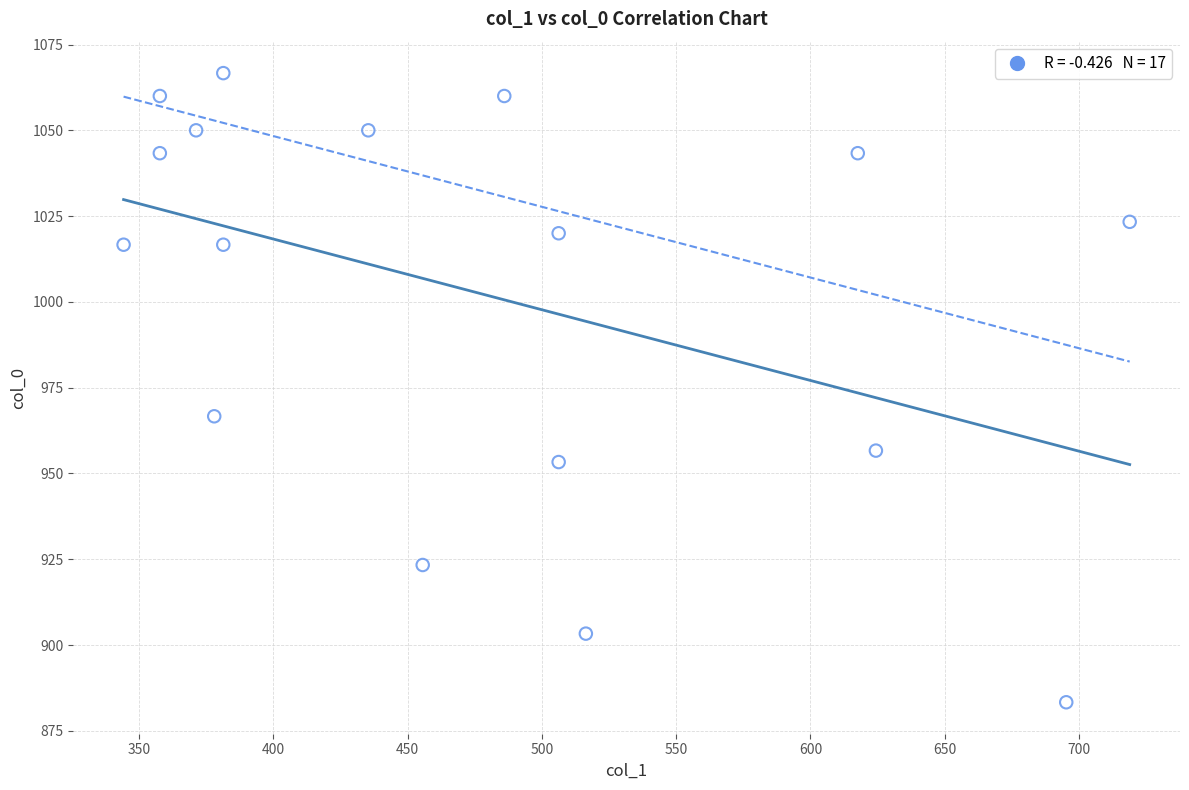

What is the range of Y values (max minus min)?

183.3